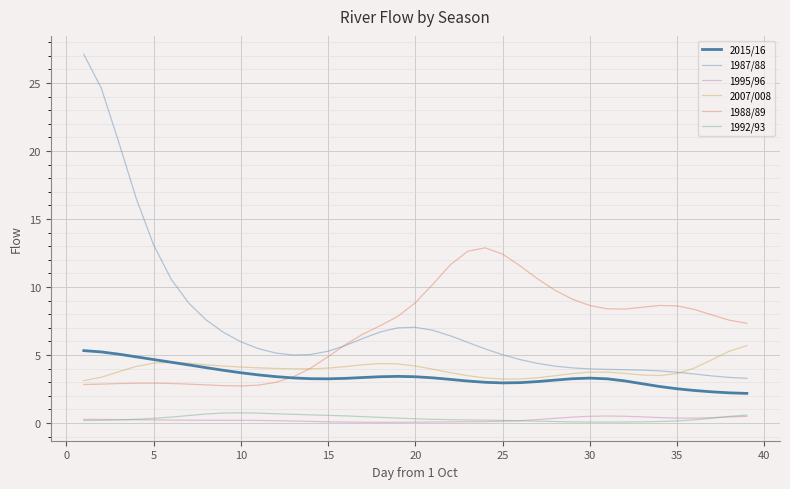

What is the greatest value displayed?

27.1